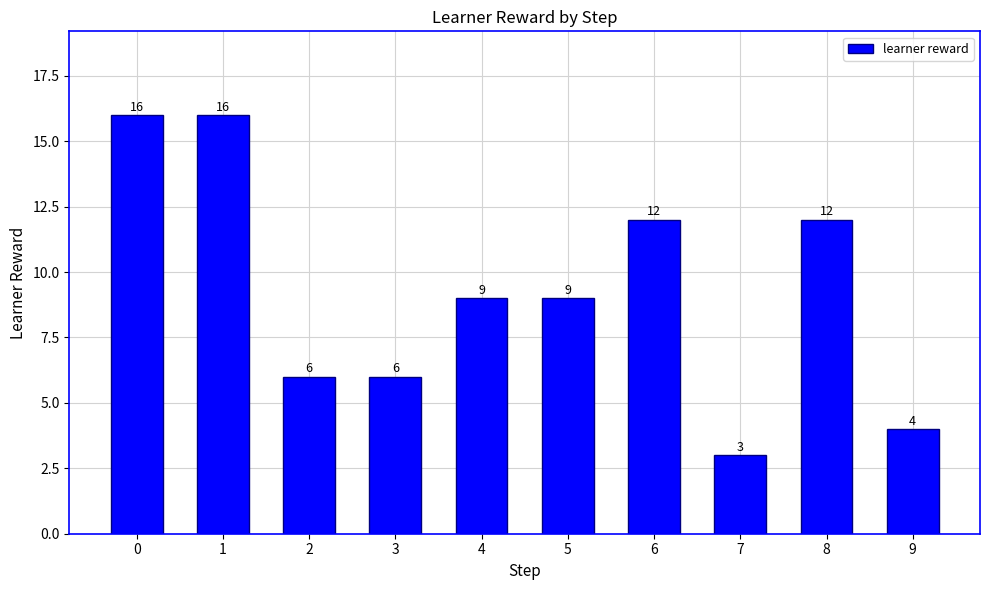

What value does the data have at 6?

12